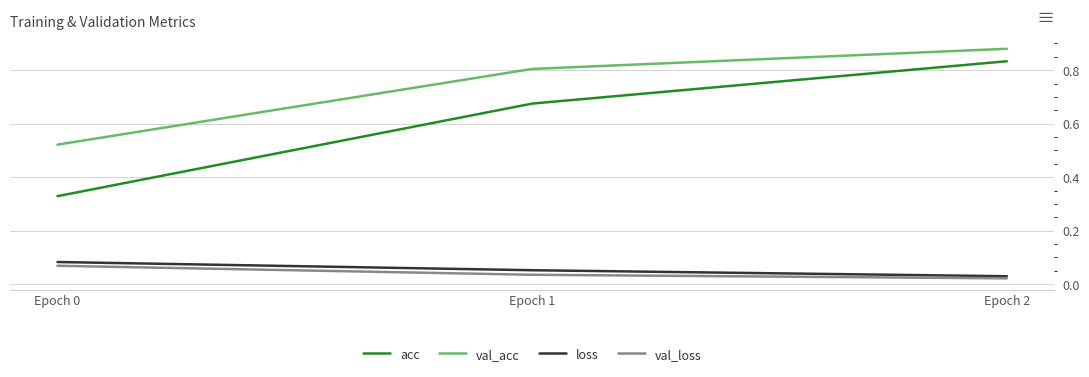

How many lines are shown in the chart?

4